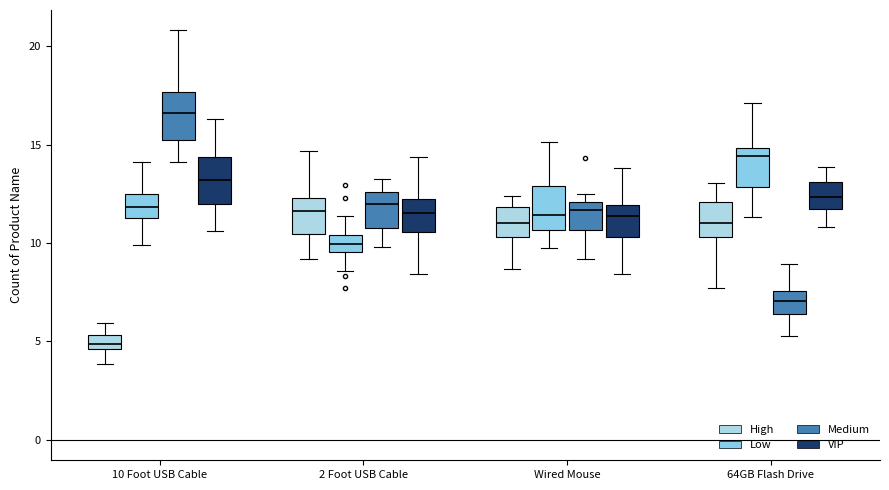

Where is the lower edge of the box for 64GB Flash Drive (Low) on the y-axis? The values are not printed on the chart, so give them approximately, as read against the axis.

13.0